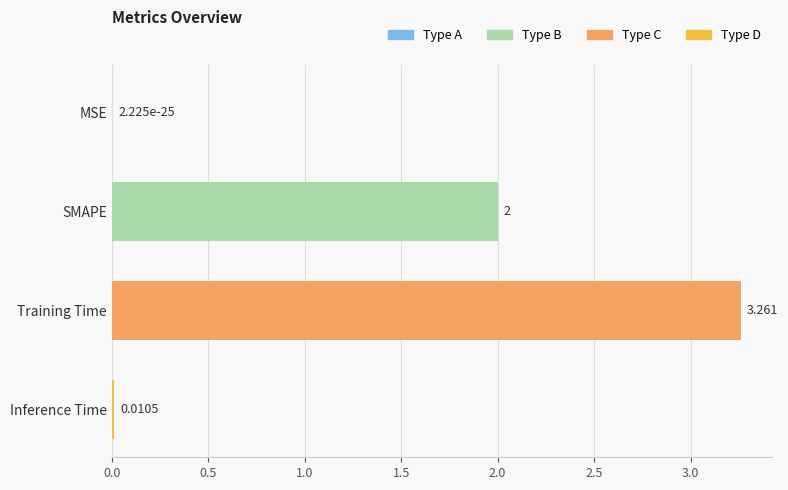

Are the bars horizontal?

Yes